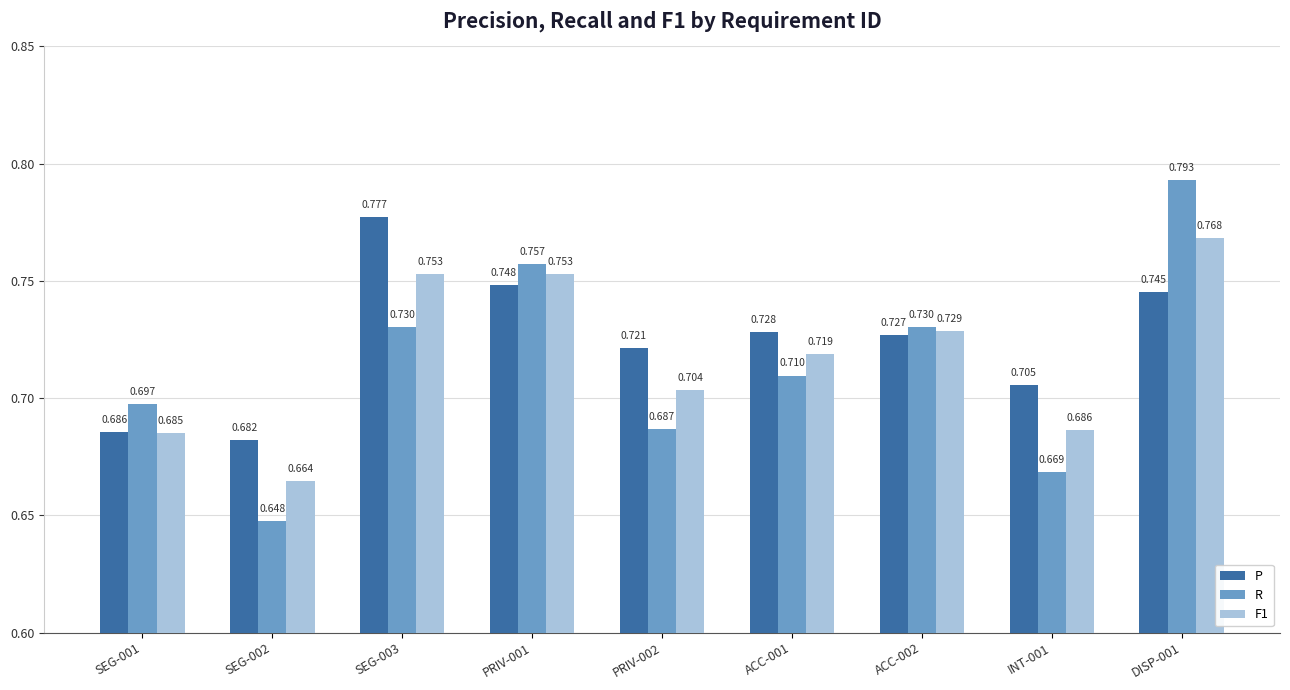

The P series shows 0.7 at SEG-001. True or false?

True